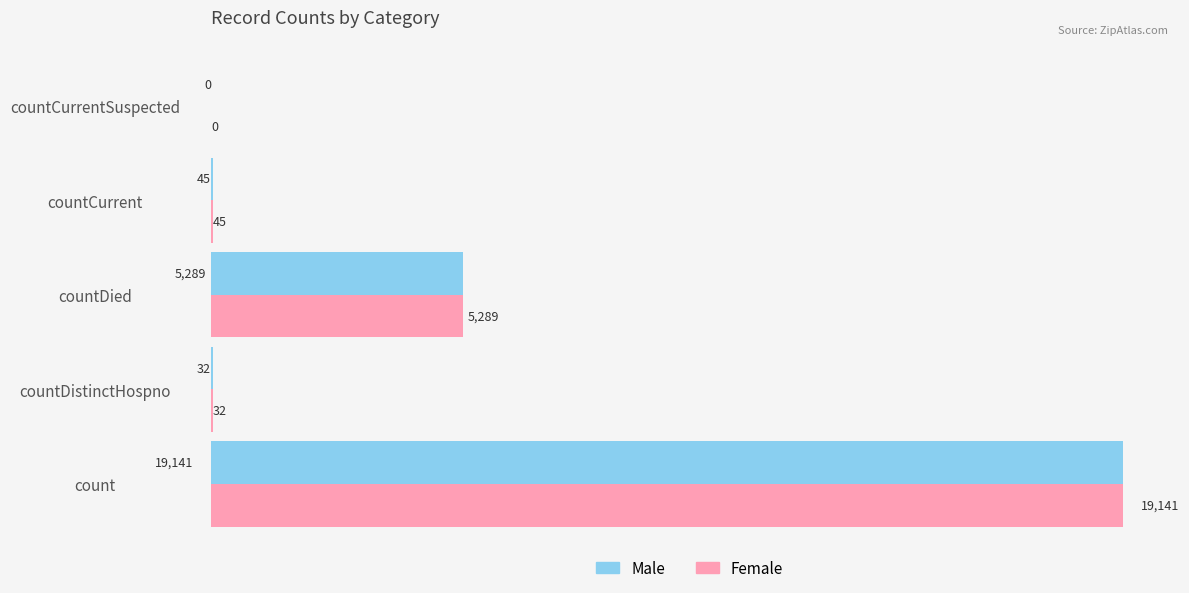

What is the approximate value of Male at count, to the nearest 100?

19100